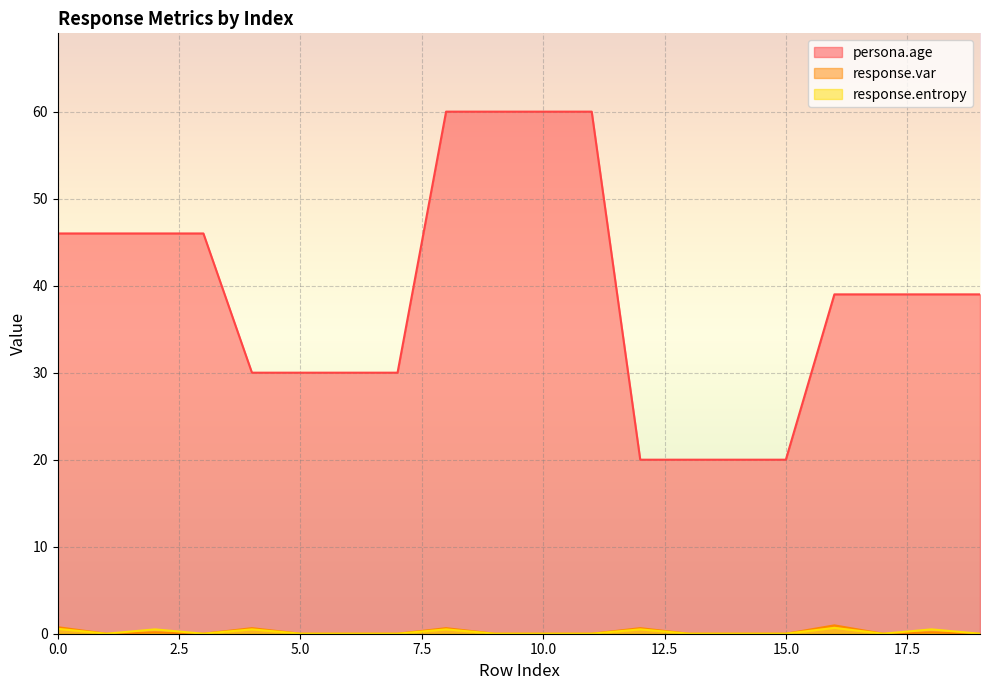

What is the difference between the second highest and minimum values in the response.entropy series?

0.6